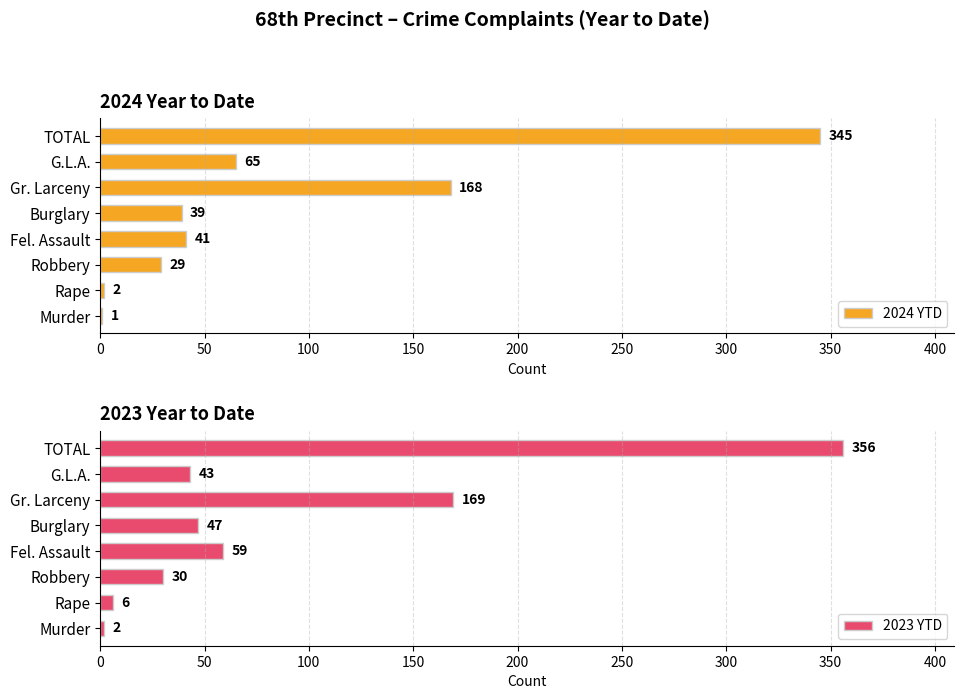

Does the chart contain stacked bars?

No